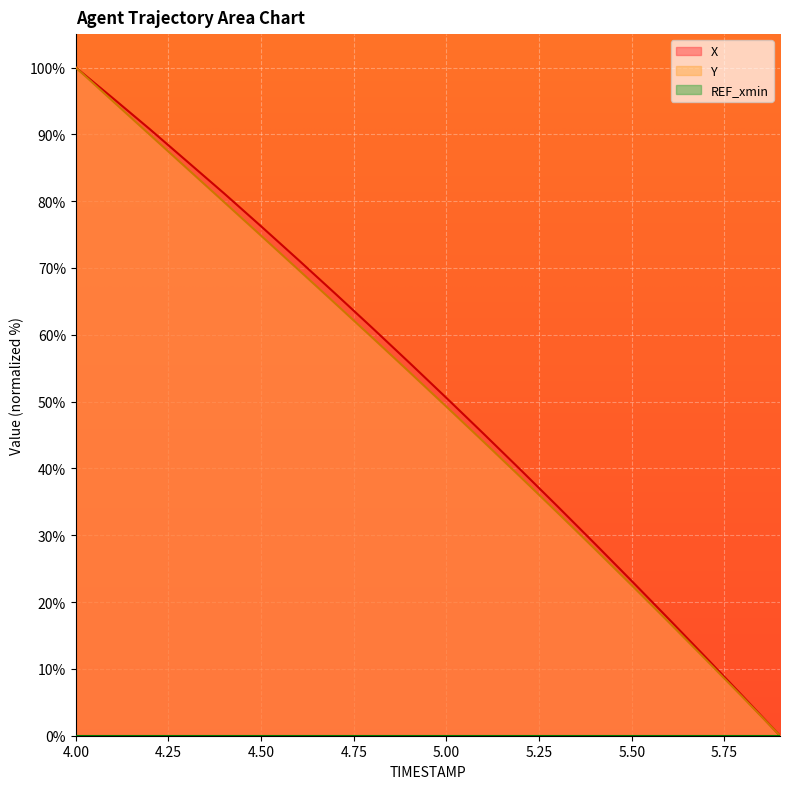

True or false: X and Y cross at least once.

False